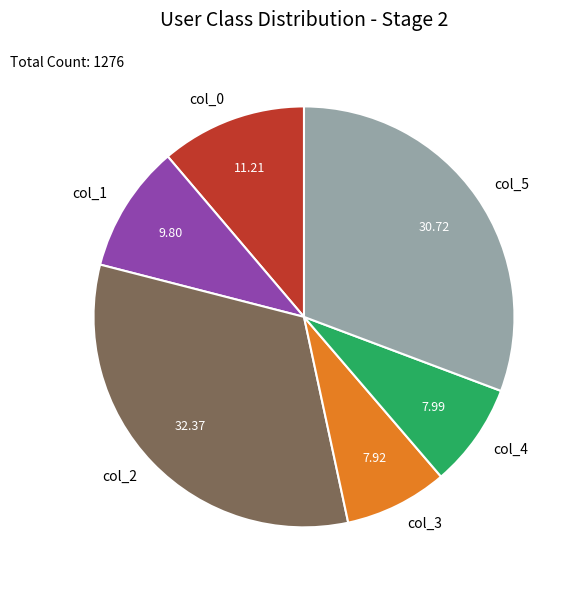

Does any single category account for the majority?

No